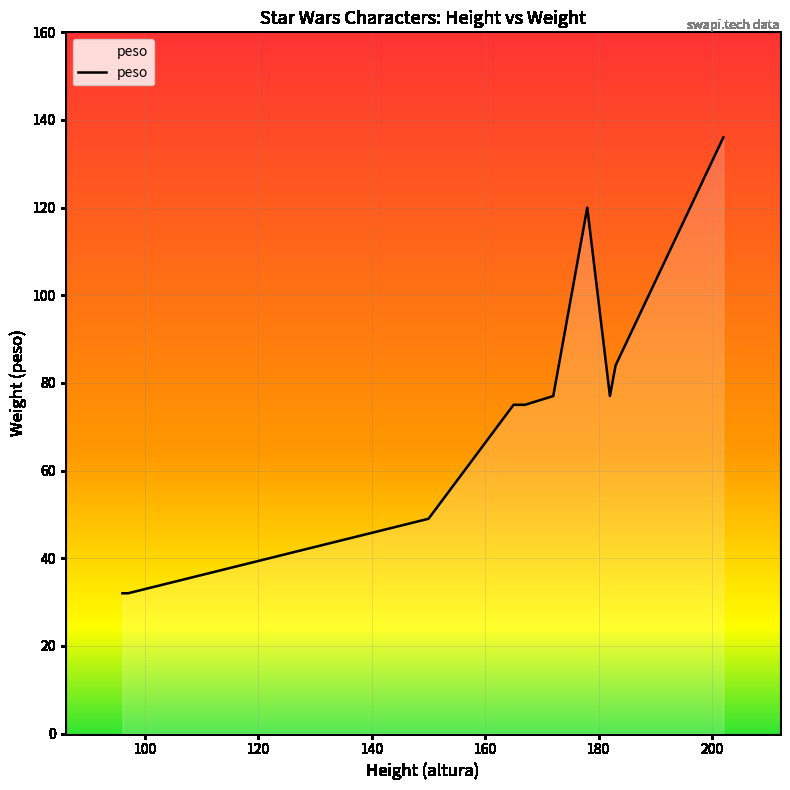

What is the maximum value shown in the chart?

136